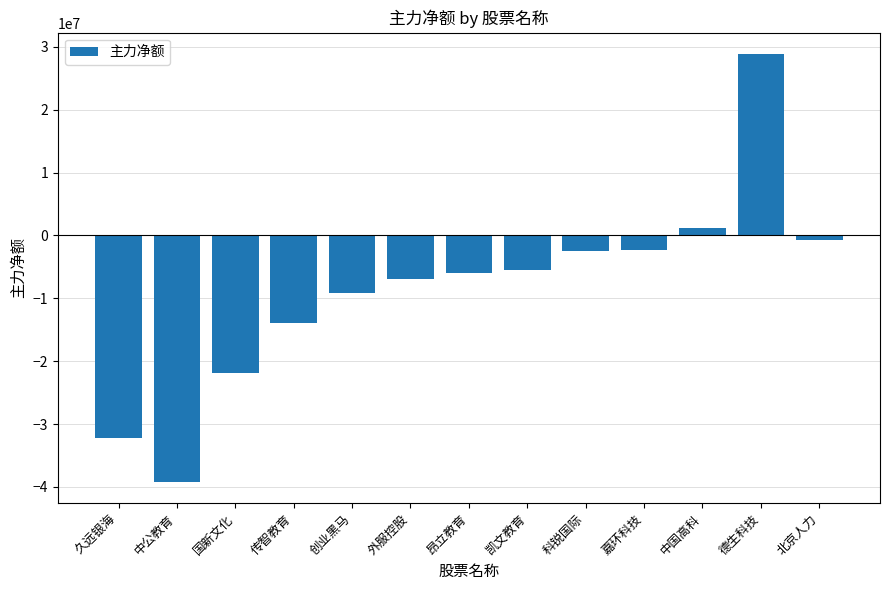

Does the chart contain any negative values?

Yes